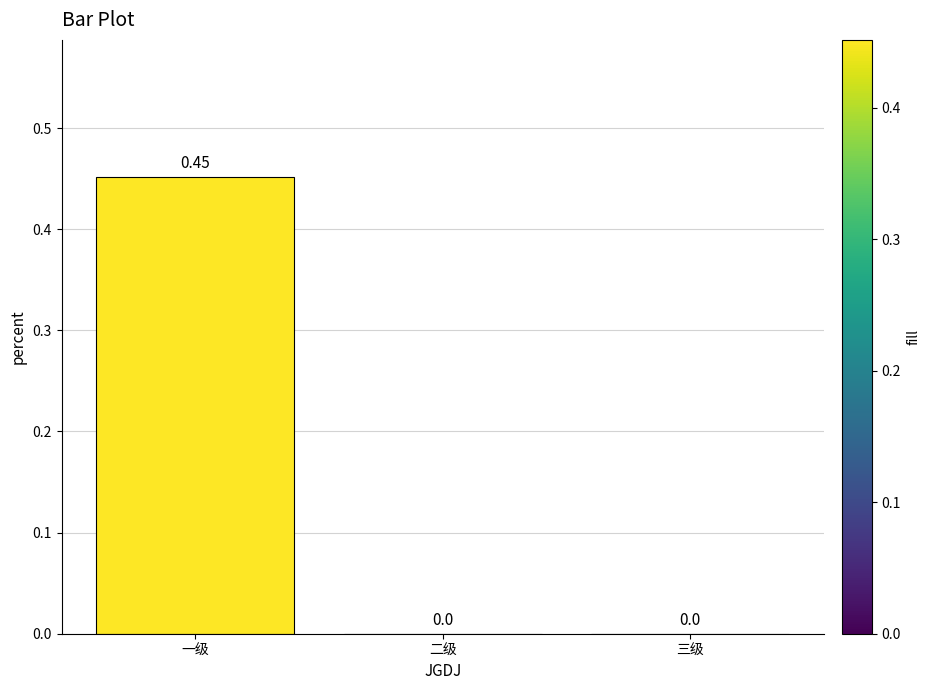

What is the change in value from 一级 to 二级?

-0.5